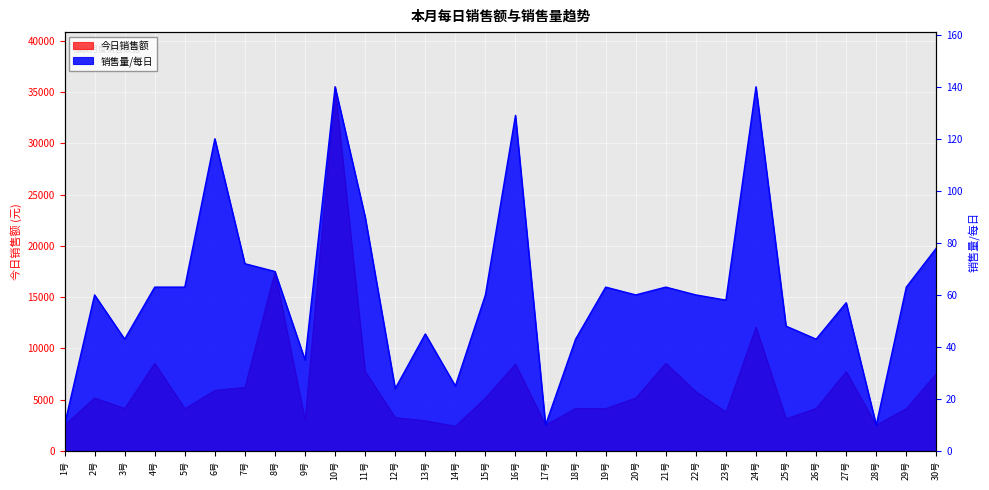

Where is the first local maximum for 销售量/每日?

2号